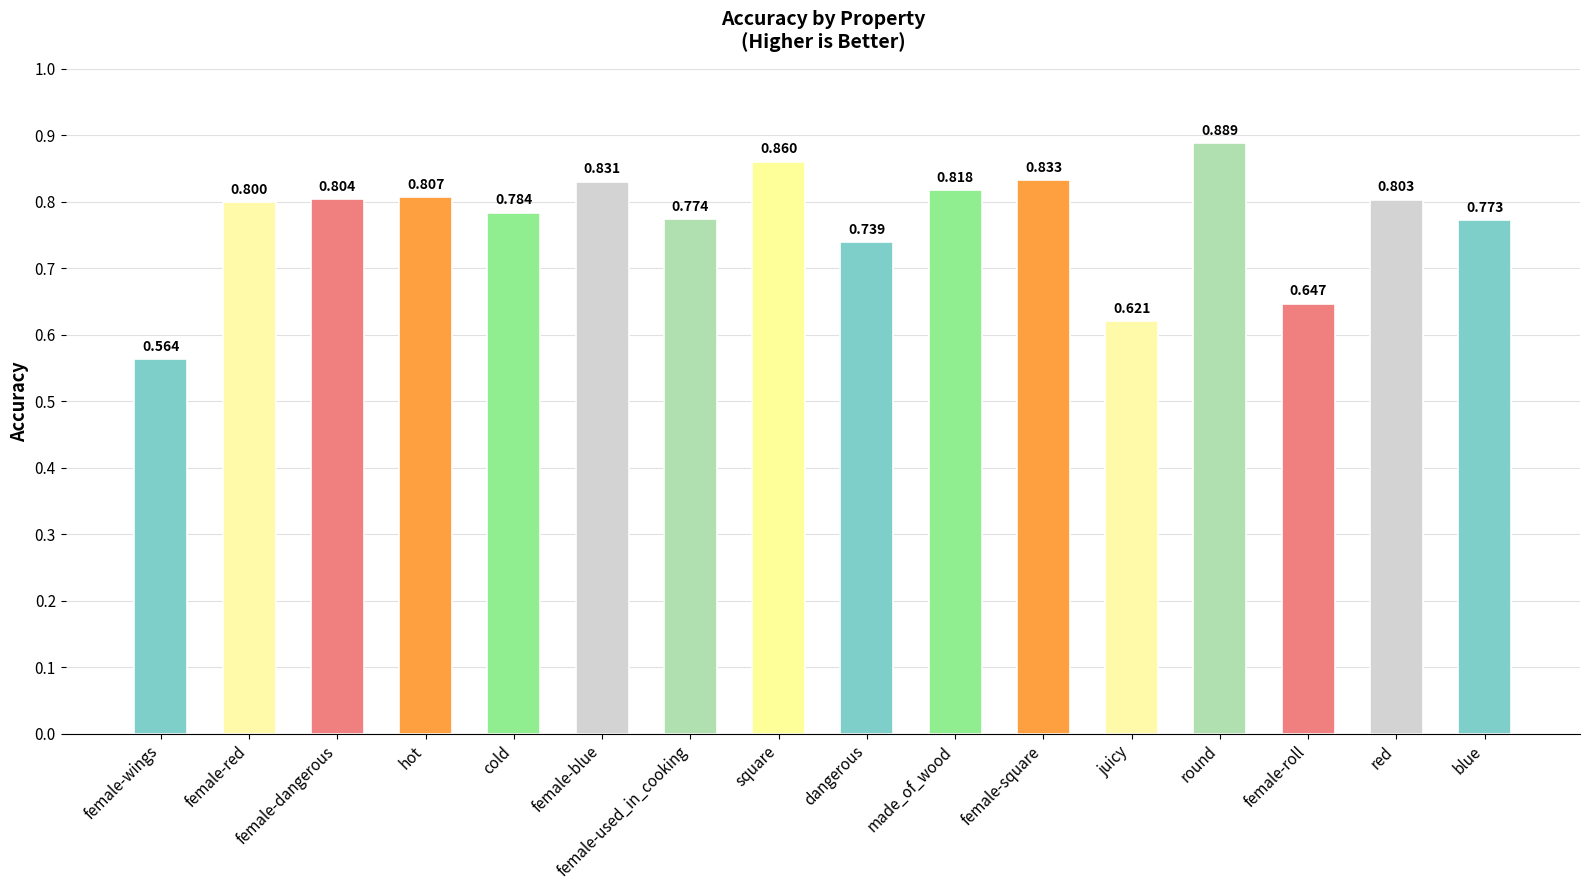

Which label corresponds to the largest value in the chart?

round